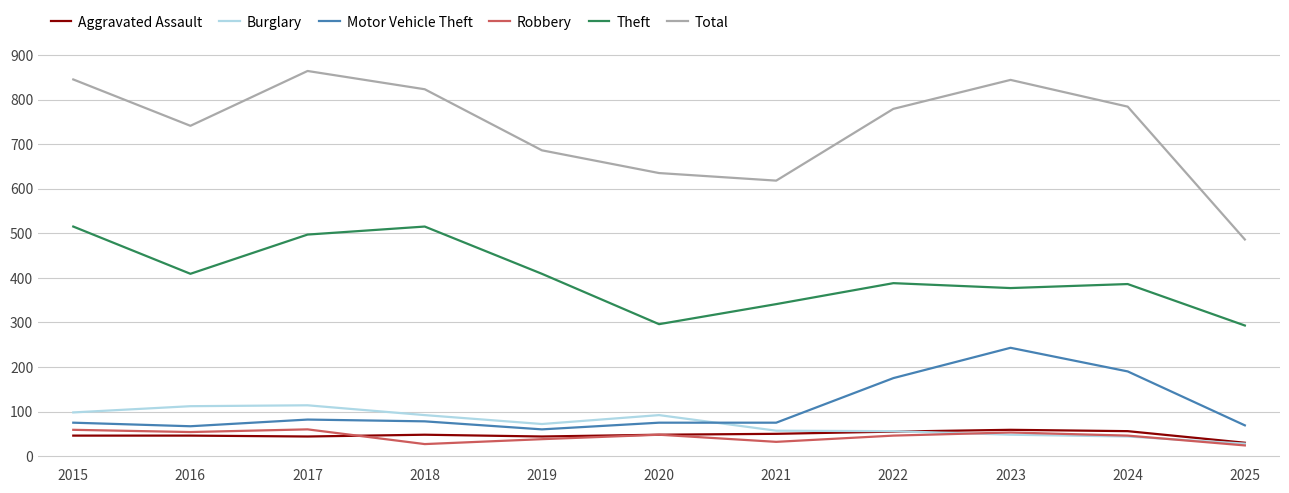

At which category does Theft reach its first local peak?

2018